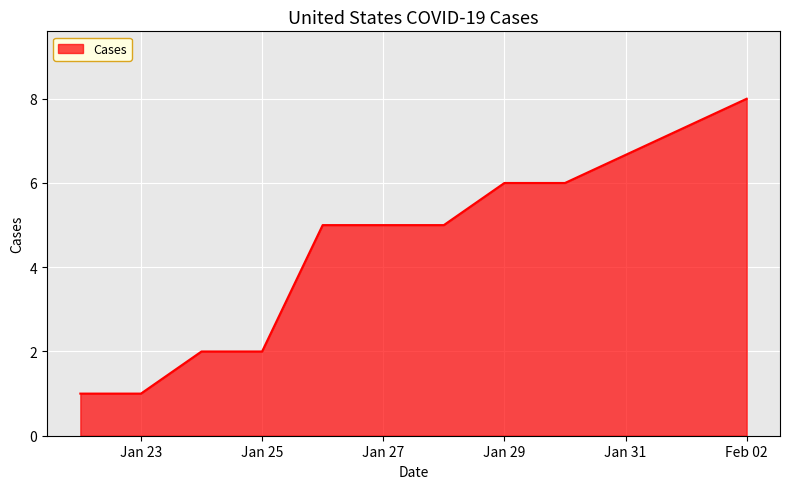

What is the difference between the maximum and minimum values?

7